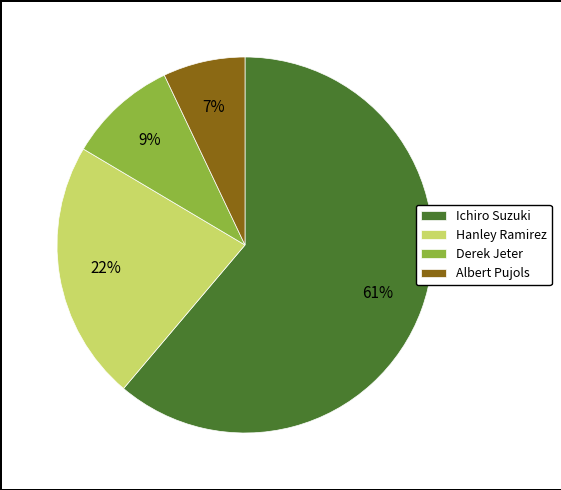

What is the ratio of the value at Derek Jeter to the value at Albert Pujols?

1.3